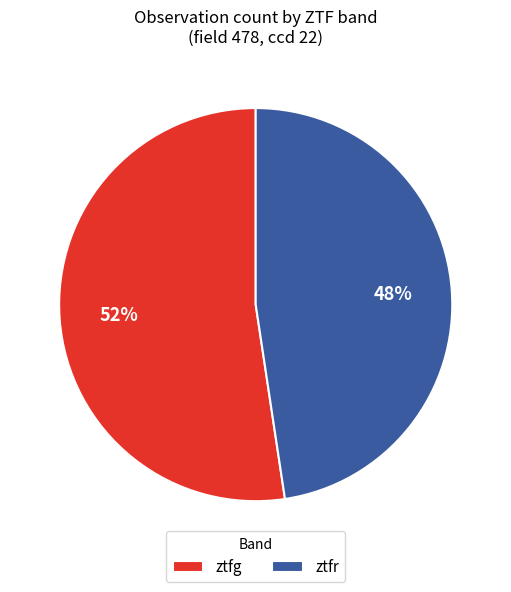

How many slices are in this pie chart?

2